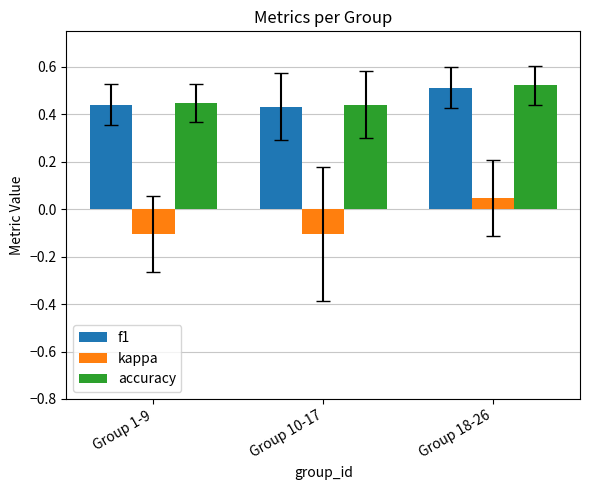

What is the minimum value for kappa?

-0.1